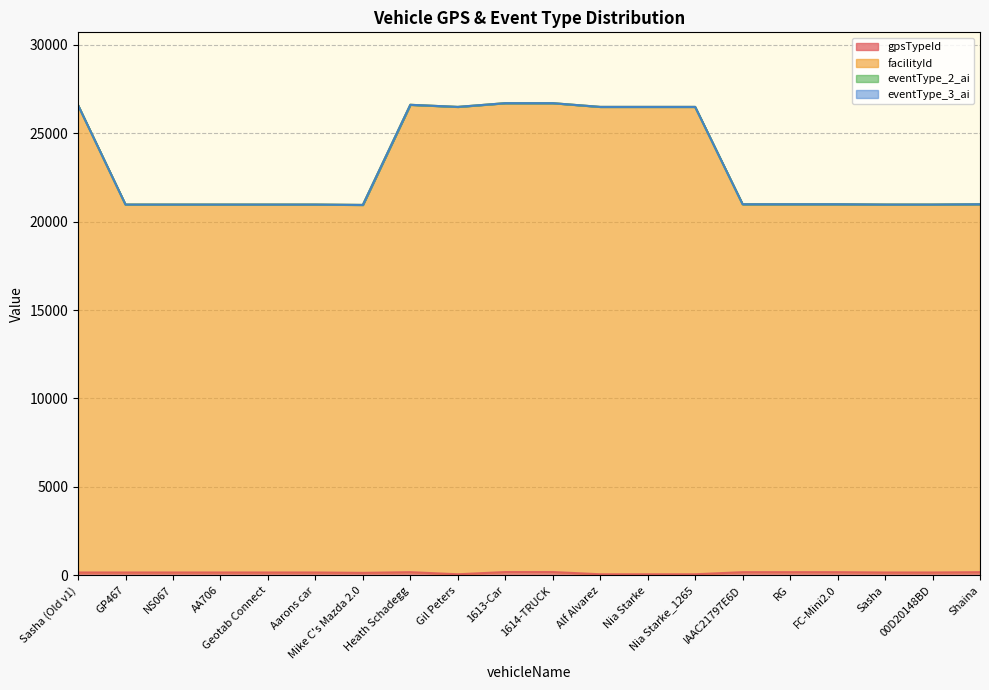

How many categories are shown in the chart?

20